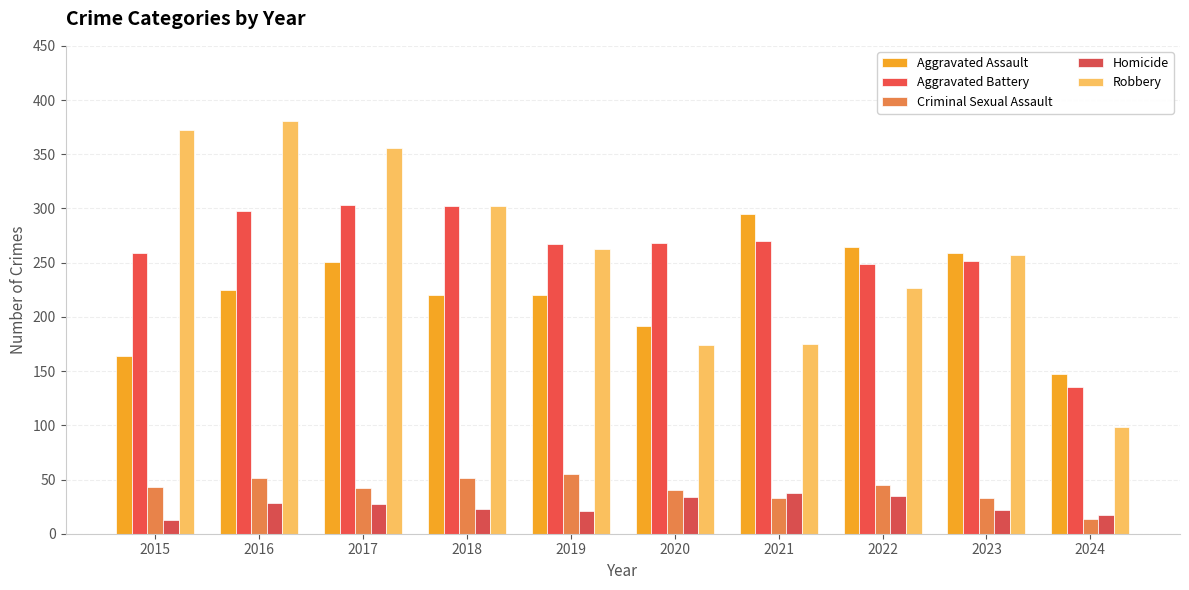

The value of Criminal Sexual Assault at 2022 is 69. True or false?

False